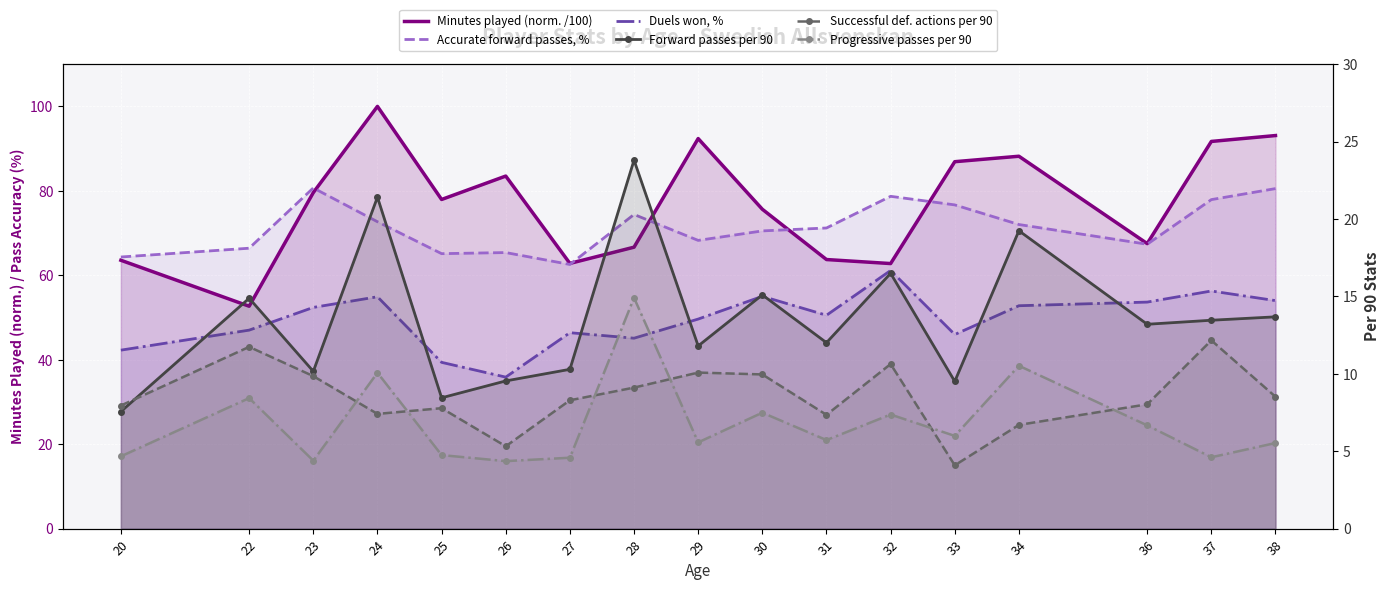

True or false: Successful def. actions per 90 has a value of 3.4 at 26.

False